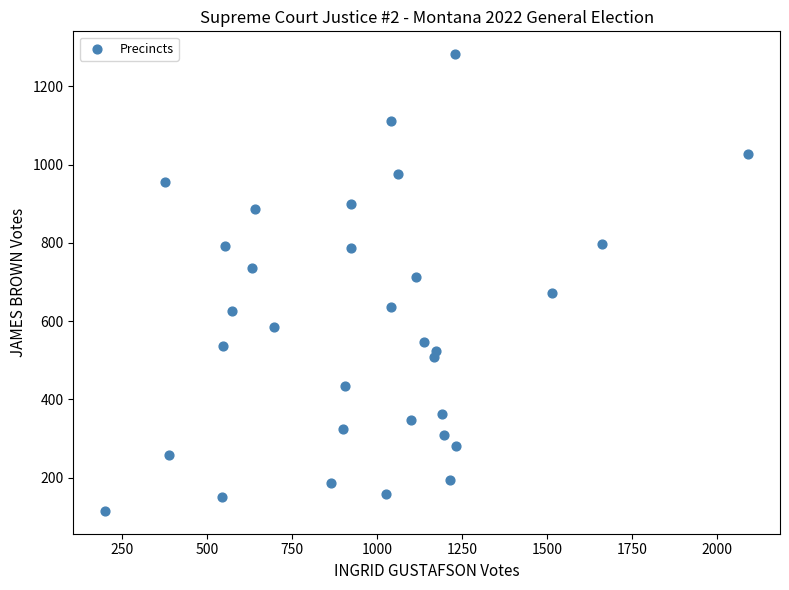

What is the range of X values (max minus min)?

1889